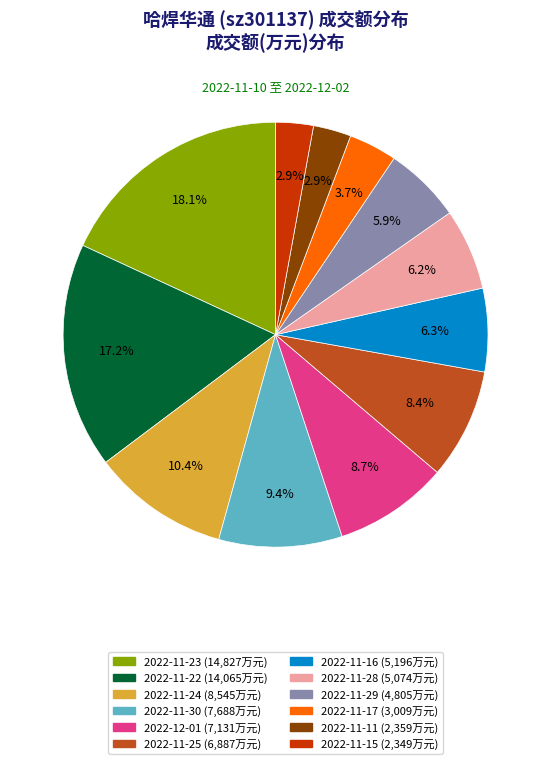

How many segments does this pie chart have?

12